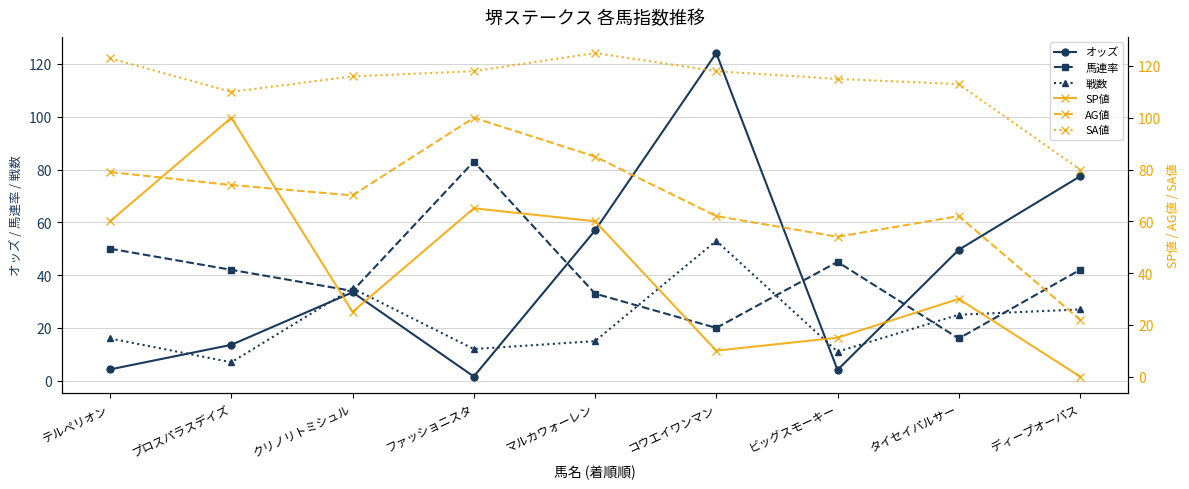

How many data points in SP値 are less than 30?

4